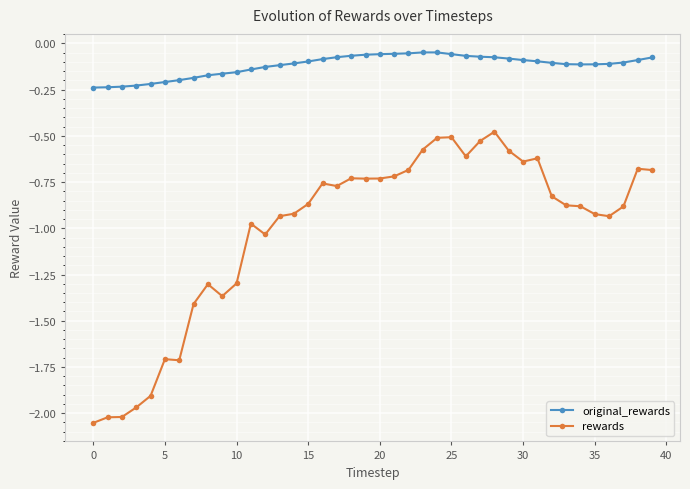

True or false: rewards and original_rewards intersect in this chart.

False